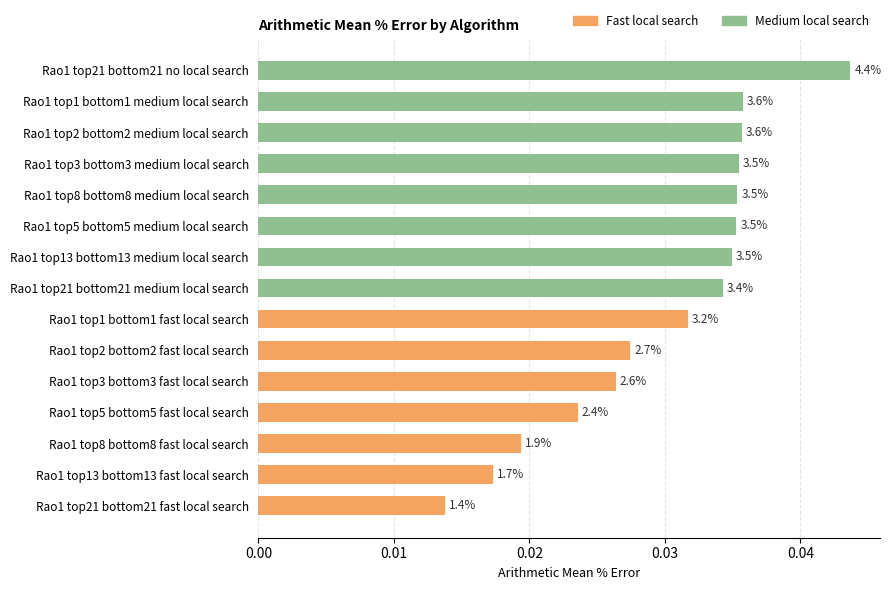

How many bars are there in total?

15